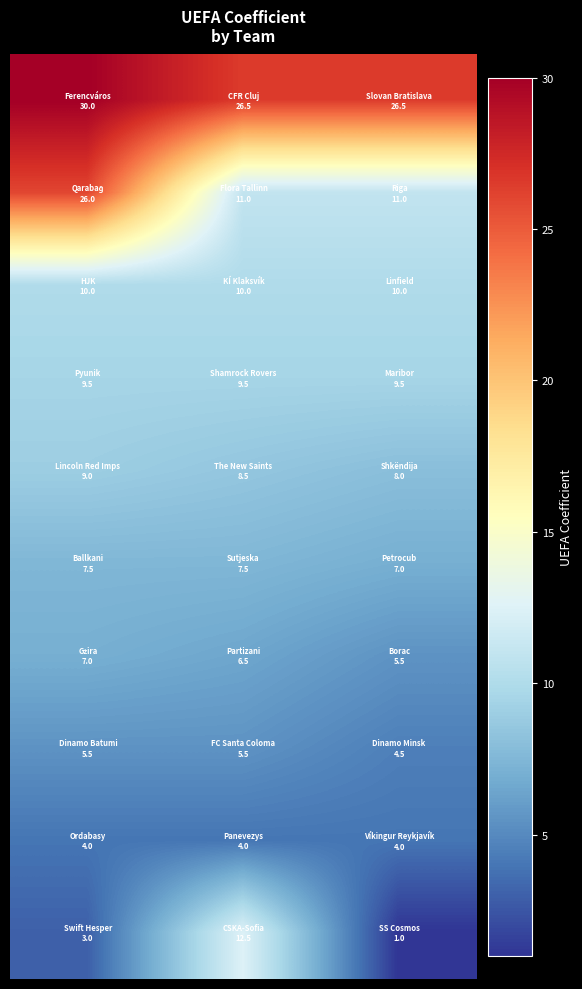

Reading right to left, extract all data points from this chart.

row_0: 2=26.5	1=26.5	0=30.0
row_1: 2=11.0	1=11.0	0=26.0
row_2: 2=10.0	1=10.0	0=10.0
row_3: 2=9.5	1=9.5	0=9.5
row_4: 2=8.0	1=8.5	0=9.0
row_5: 2=7.0	1=7.5	0=7.5
row_6: 2=5.5	1=6.5	0=7.0
row_7: 2=4.5	1=5.5	0=5.5
row_8: 2=4.0	1=4.0	0=4.0
row_9: 2=1.0	1=12.5	0=3.0